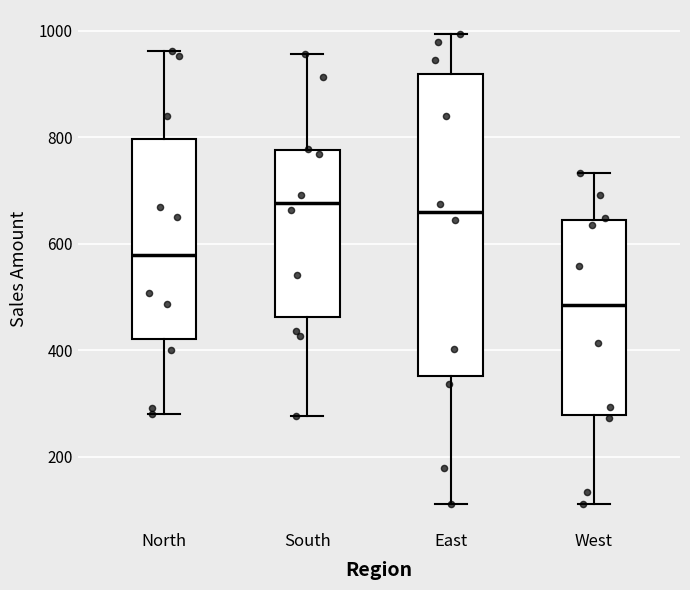

Which box's median line is the lowest?

West